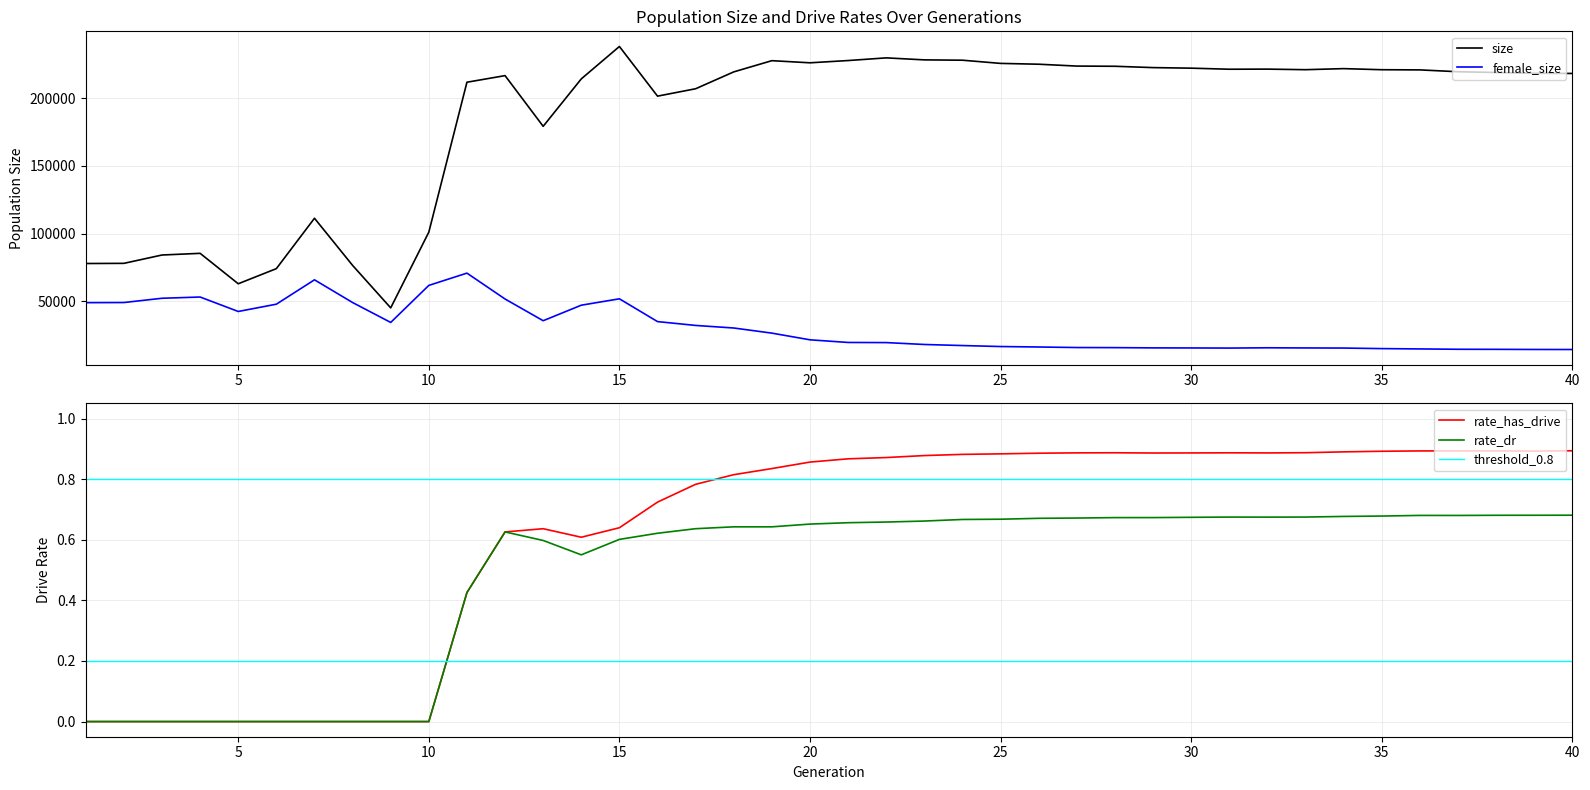

At which label is rate_dr closest to 0?

1